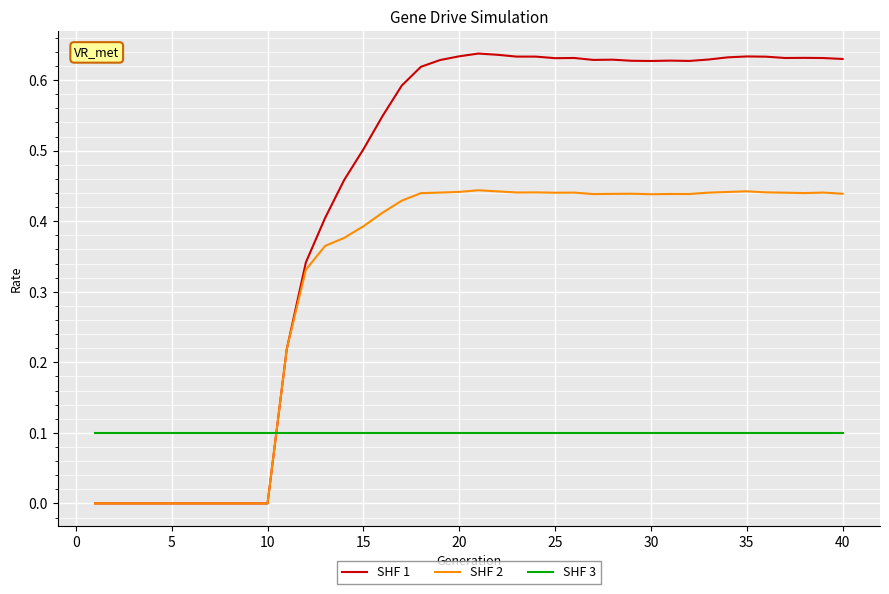

How many lines are shown in the chart?

3